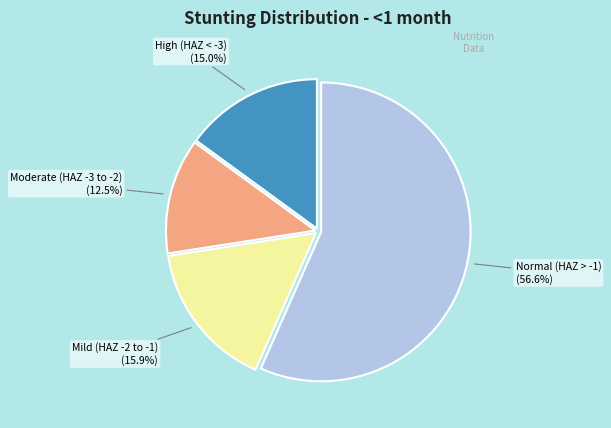

Which slice is the largest?

Normal (HAZ > -1)